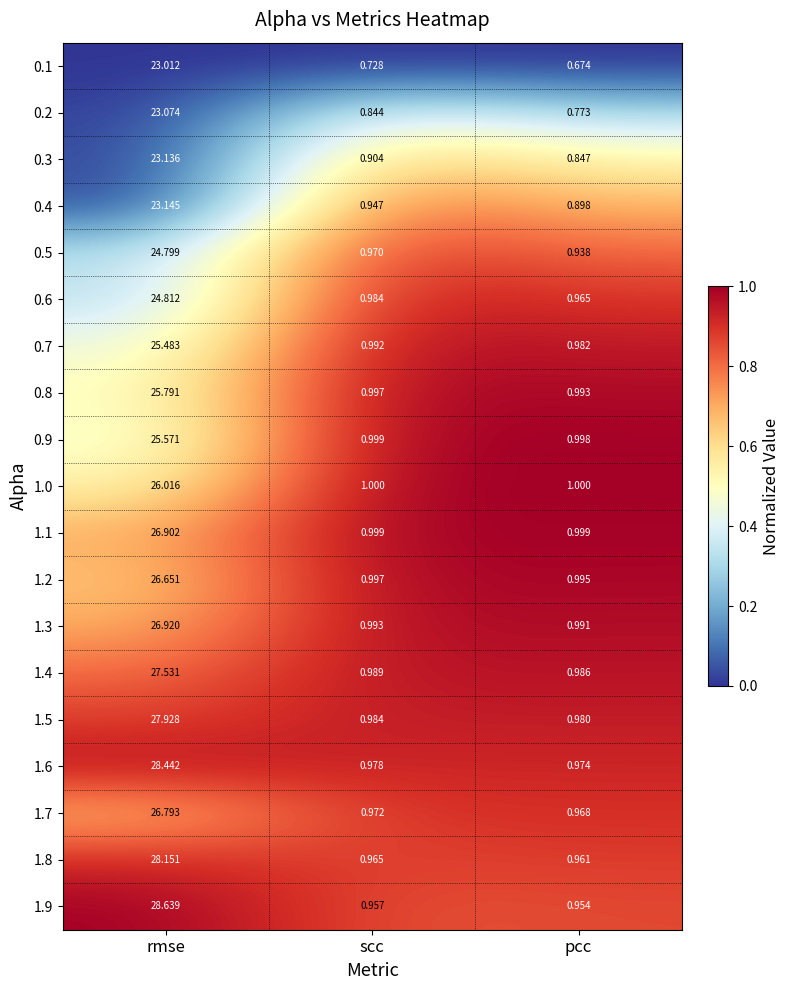

Which series has the largest total across all categories?

1.9